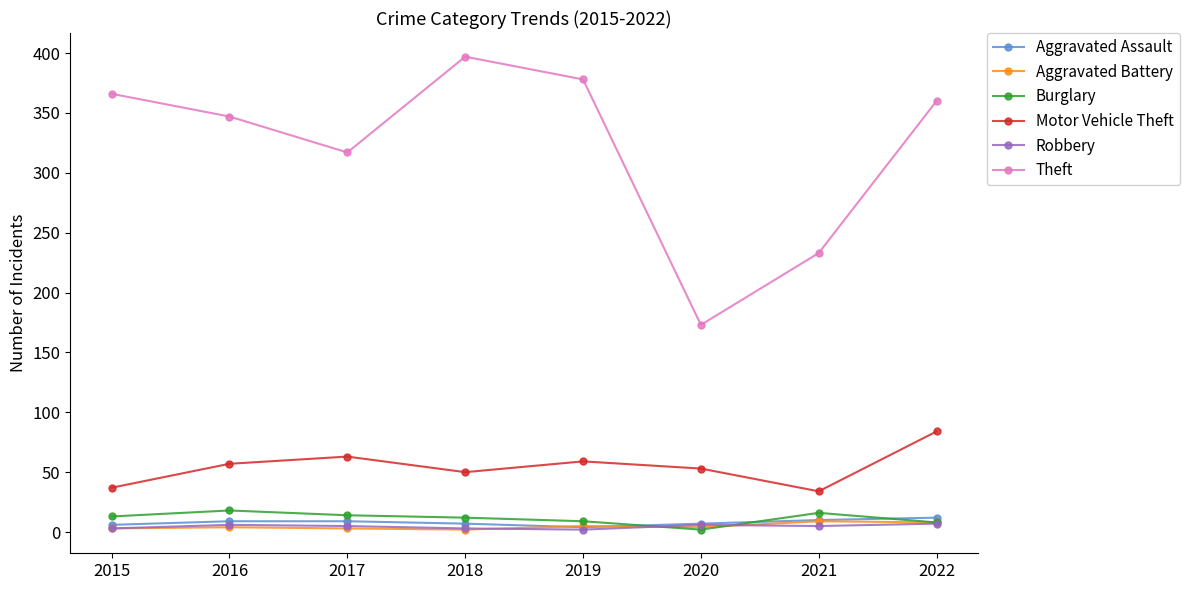

What is the maximum value shown in the chart?

397